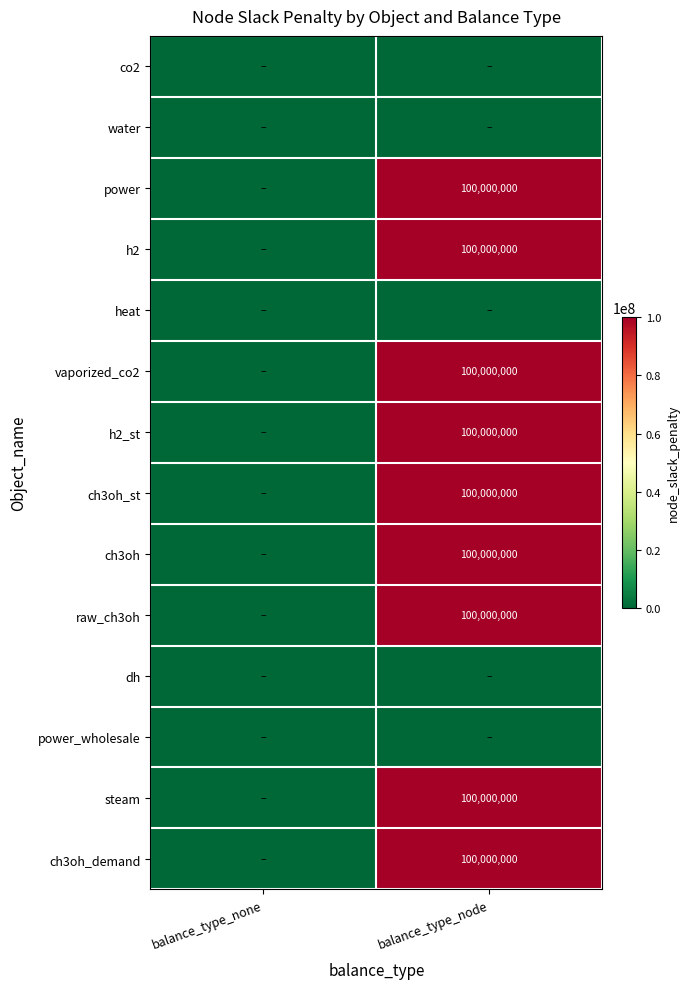

The ch3oh_st series shows 130237398 at balance_type_node. True or false?

False